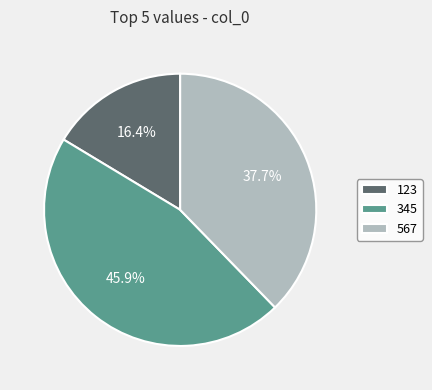

What percentage is the 567 slice, to the nearest percent?

38%